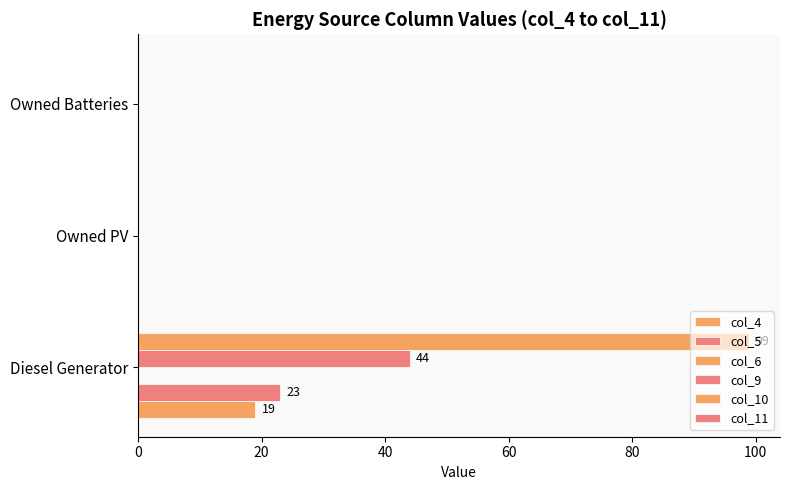

How many categories are shown in the chart?

3